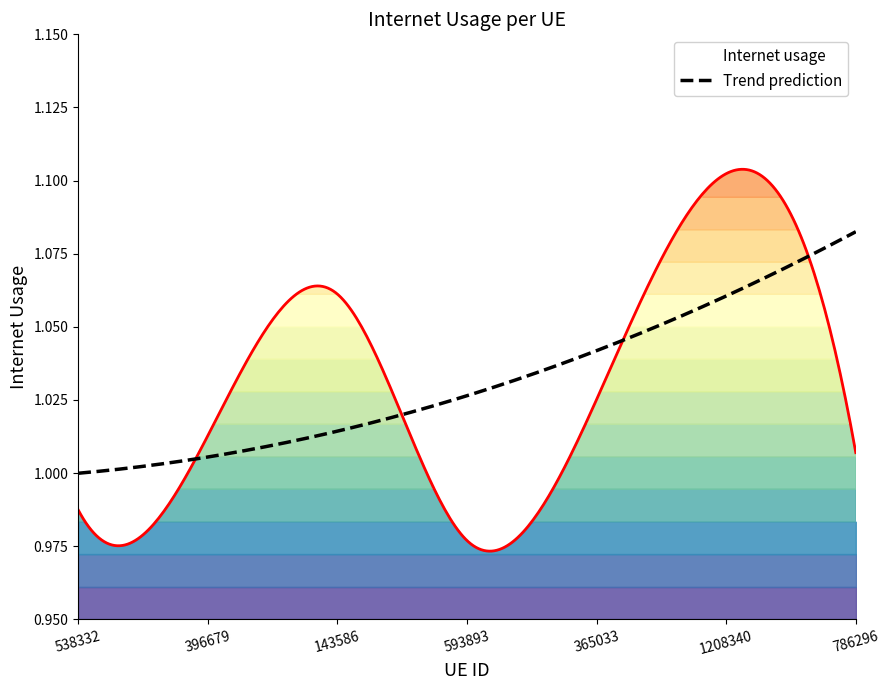

What is the ratio of the value at 143586 to the value at 786296?

1.1